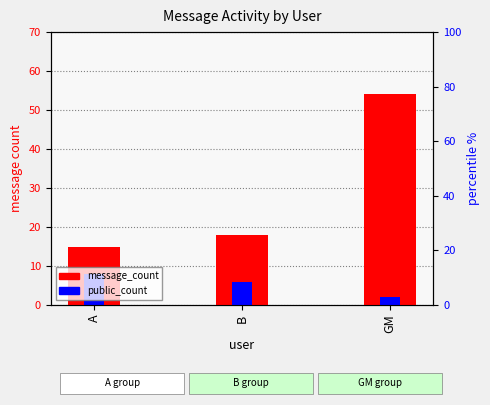

What is the minimum value for public_count?

2